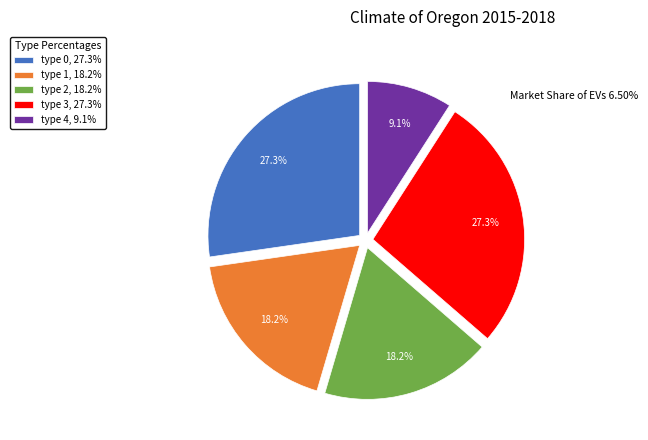

What is the smallest slice in the pie chart?

type 4, 9.1%